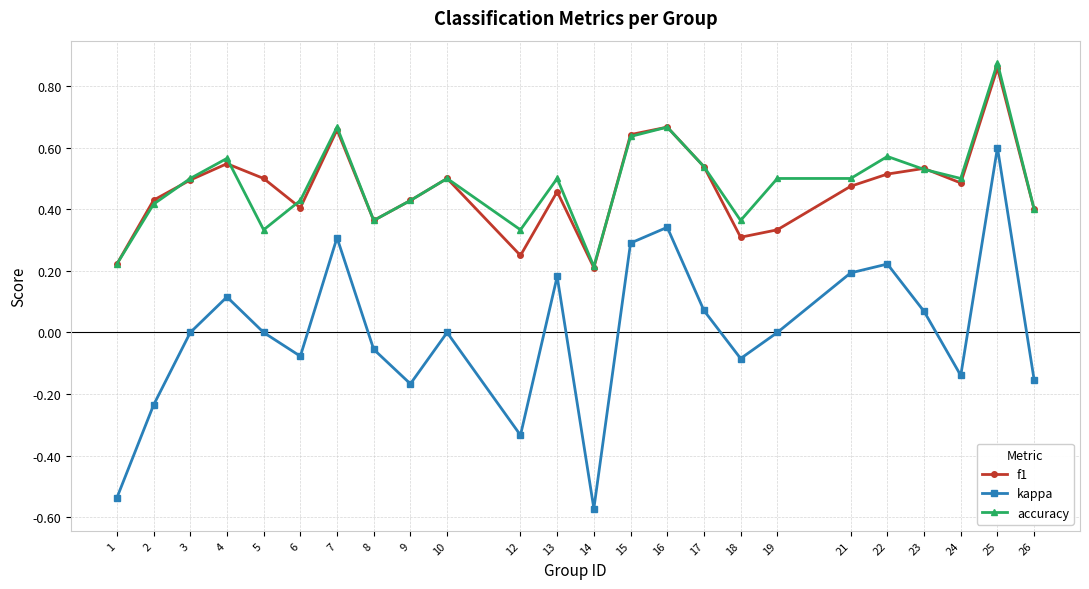

Count the number of categories in the chart.

24